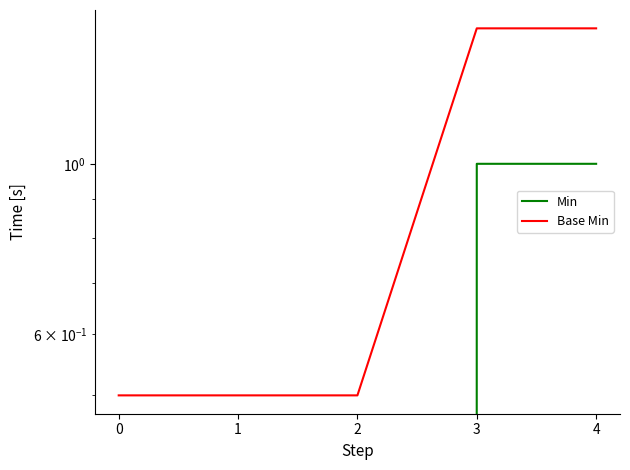

What is the spread (max minus min) of values at 1?

0.5